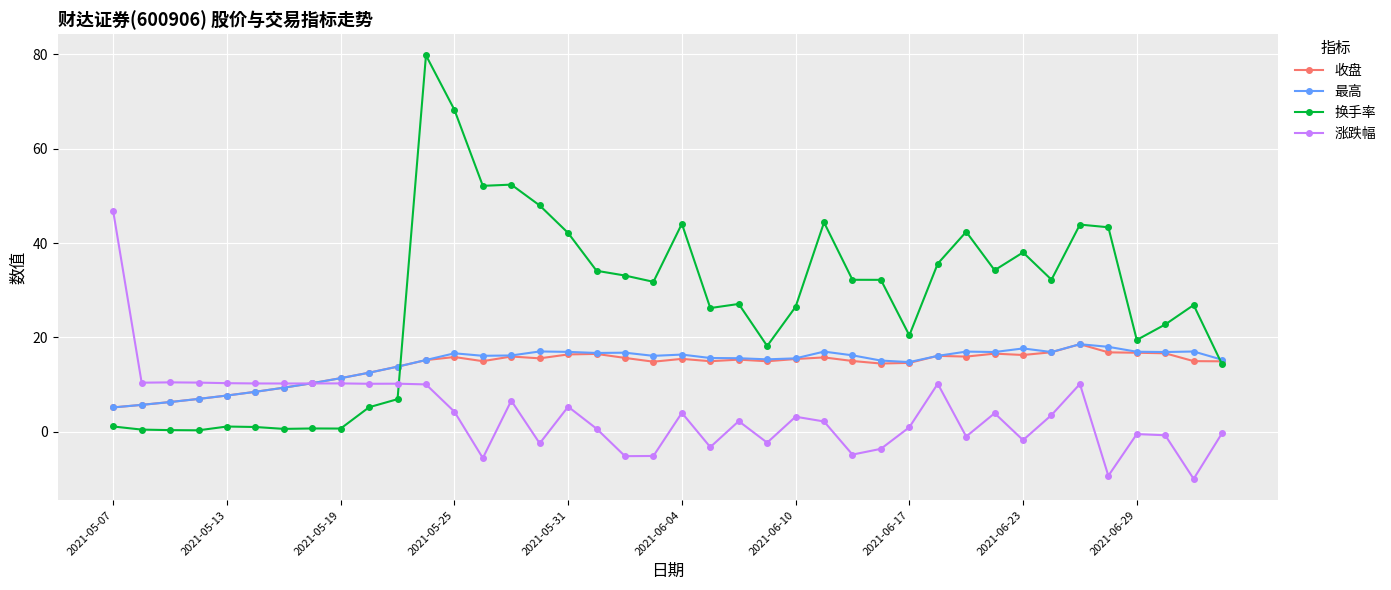

How many data points does each series have?

40